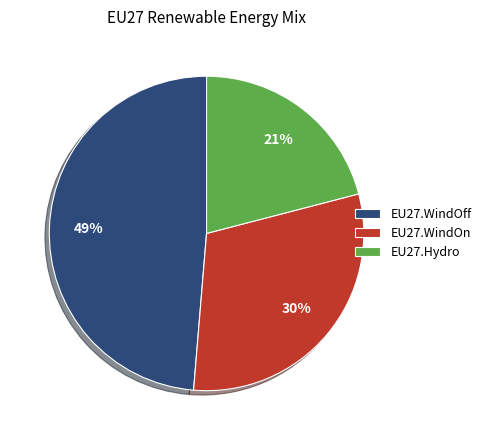

To the nearest percent, what is the average slice percentage?

33%